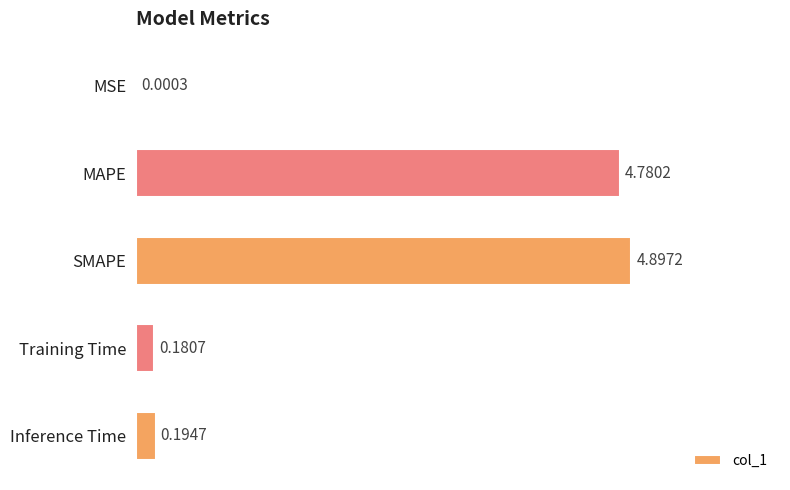

What is the sum of the values at MSE and MAPE?

4.8